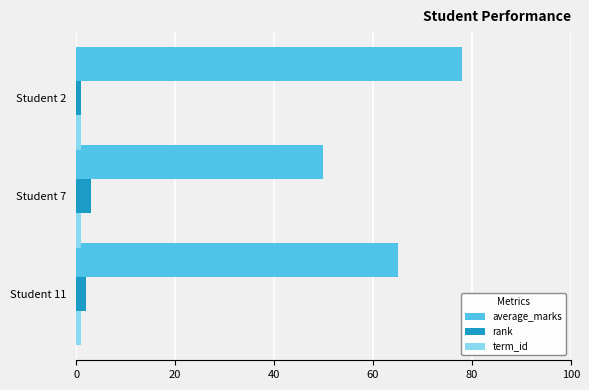

Is it true that average_marks equals 10 at Student 7?

False